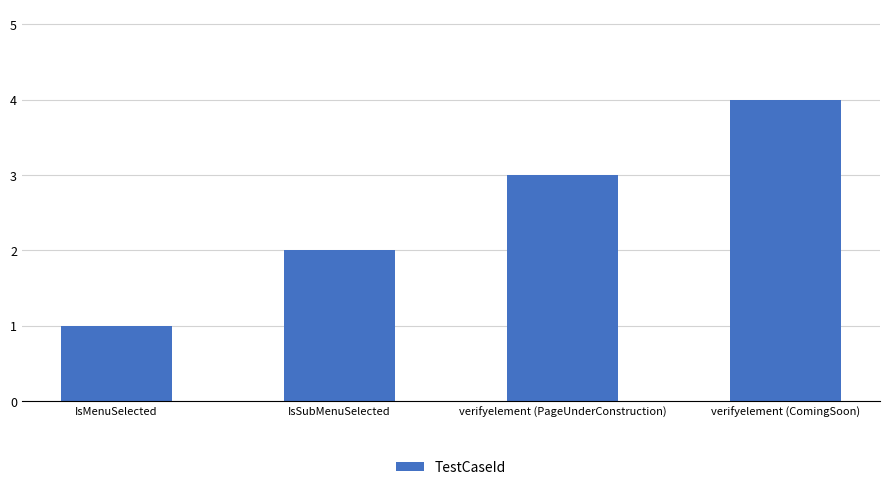

Approximately how many times larger is the value at IsSubMenuSelected compared to verifyelement (ComingSoon)?

0.5